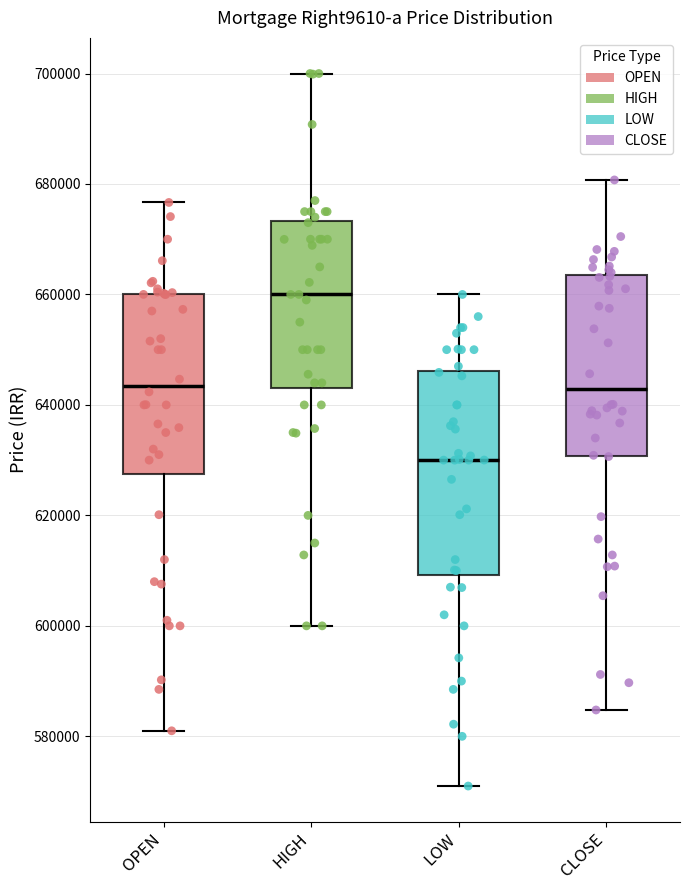

Reading left to right, read every box against the y-axis: the position of its median line, the range the box covers, and the ends of its whiskers. The values are not printed on the chart, so give them approximately, as read against the axis.

OPEN: median 644000, box 628000 to 660000, whiskers 582000 to 676000
HIGH: median 660000, box 642000 to 674000, whiskers 600000 to 700000
LOW: median 630000, box 610000 to 646000, whiskers 572000 to 660000
CLOSE: median 642000, box 630000 to 664000, whiskers 584000 to 680000